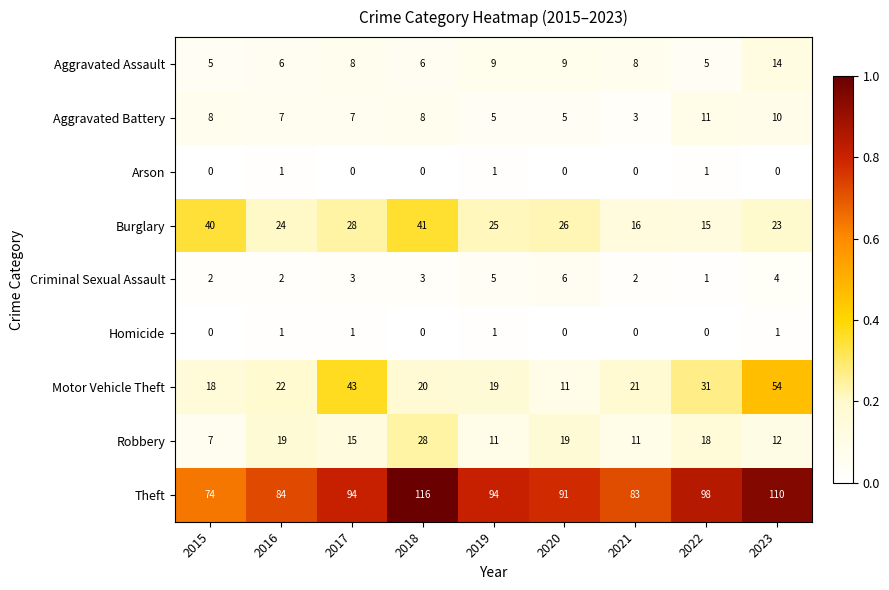

At 2023, list the series in order from smallest to largest.

Arson, Homicide, Criminal Sexual Assault, Aggravated Battery, Robbery, Aggravated Assault, Burglary, Motor Vehicle Theft, Theft